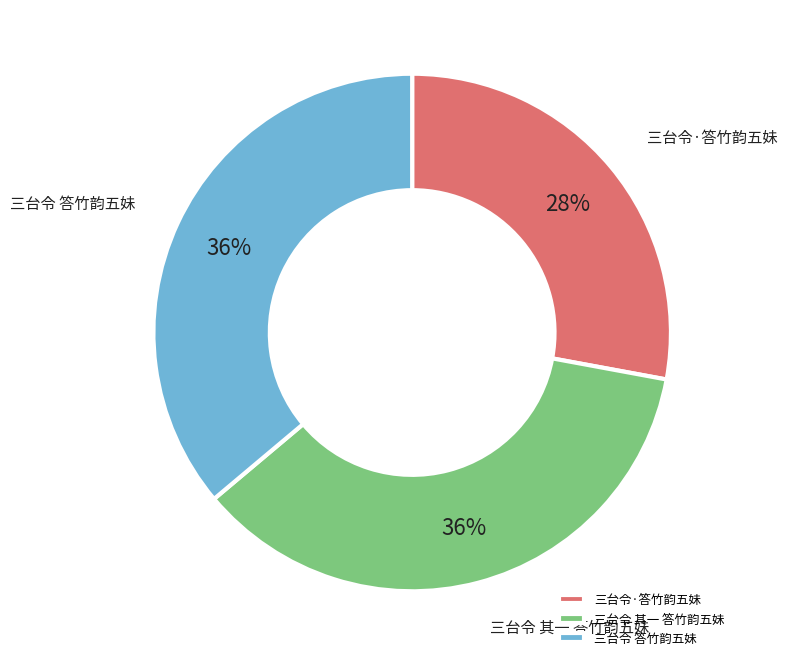

What is the smallest slice in the pie chart?

三台令·答竹韵五妹